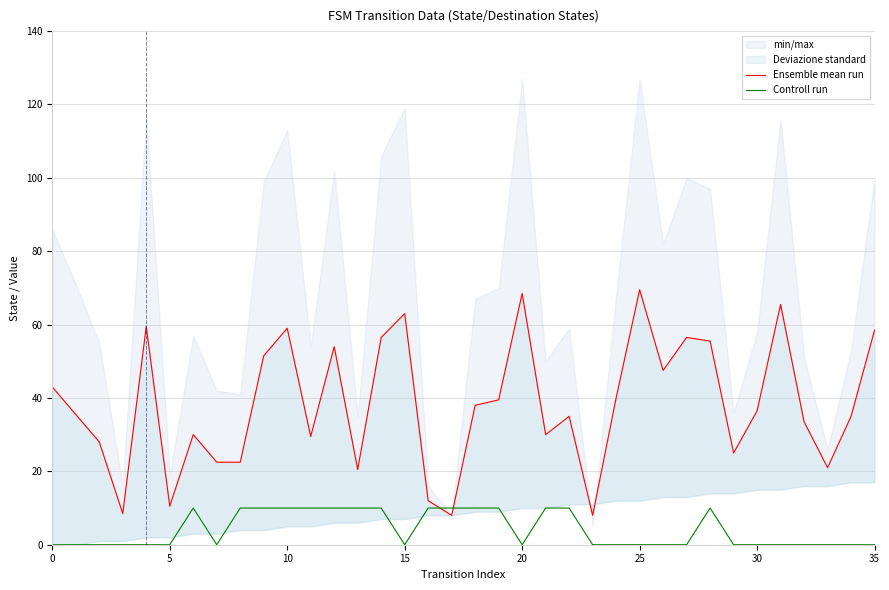

The value of Controll run at 31 is 0.0. True or false?

True